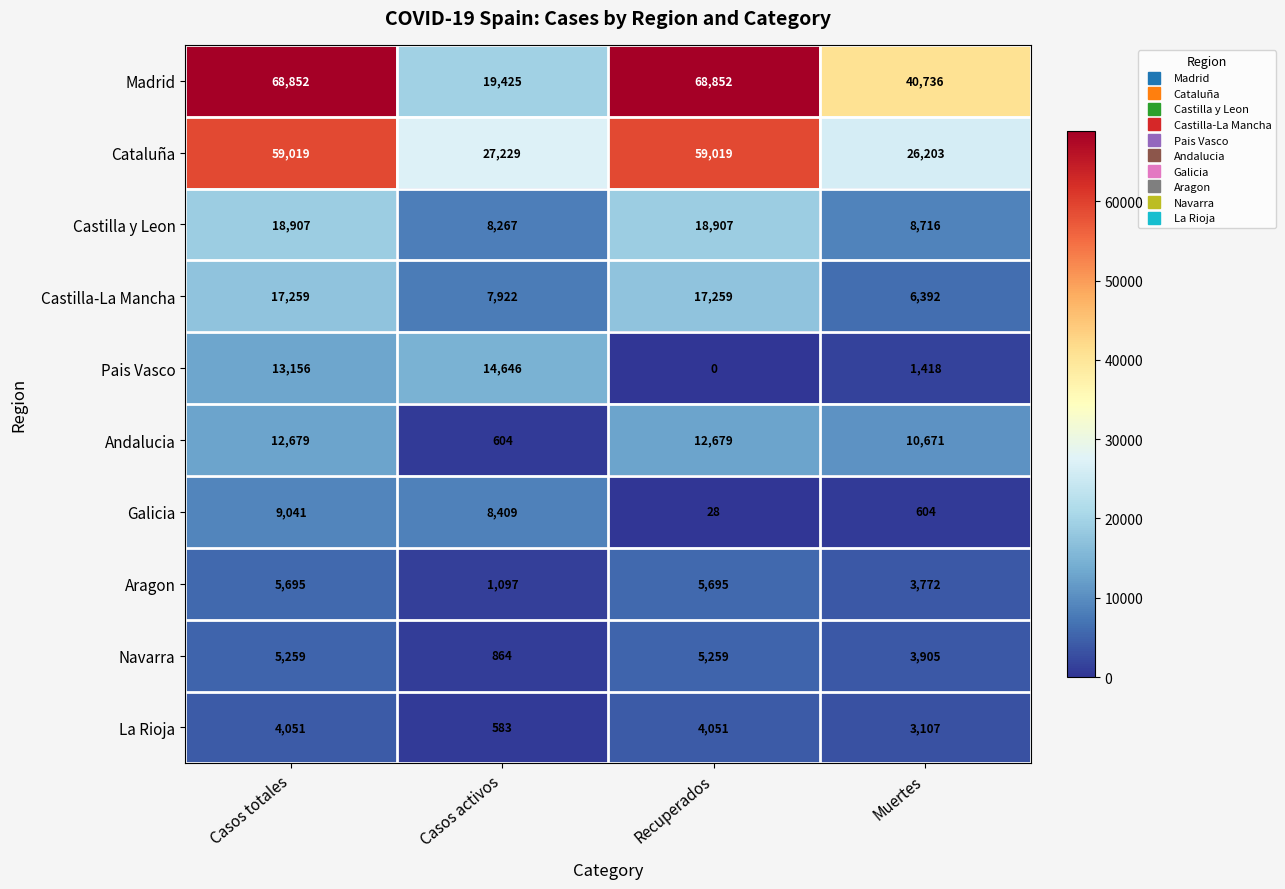

Rank the categories by Pais Vasco value from highest to lowest.

Casos activos, Casos totales, Muertes, Recuperados